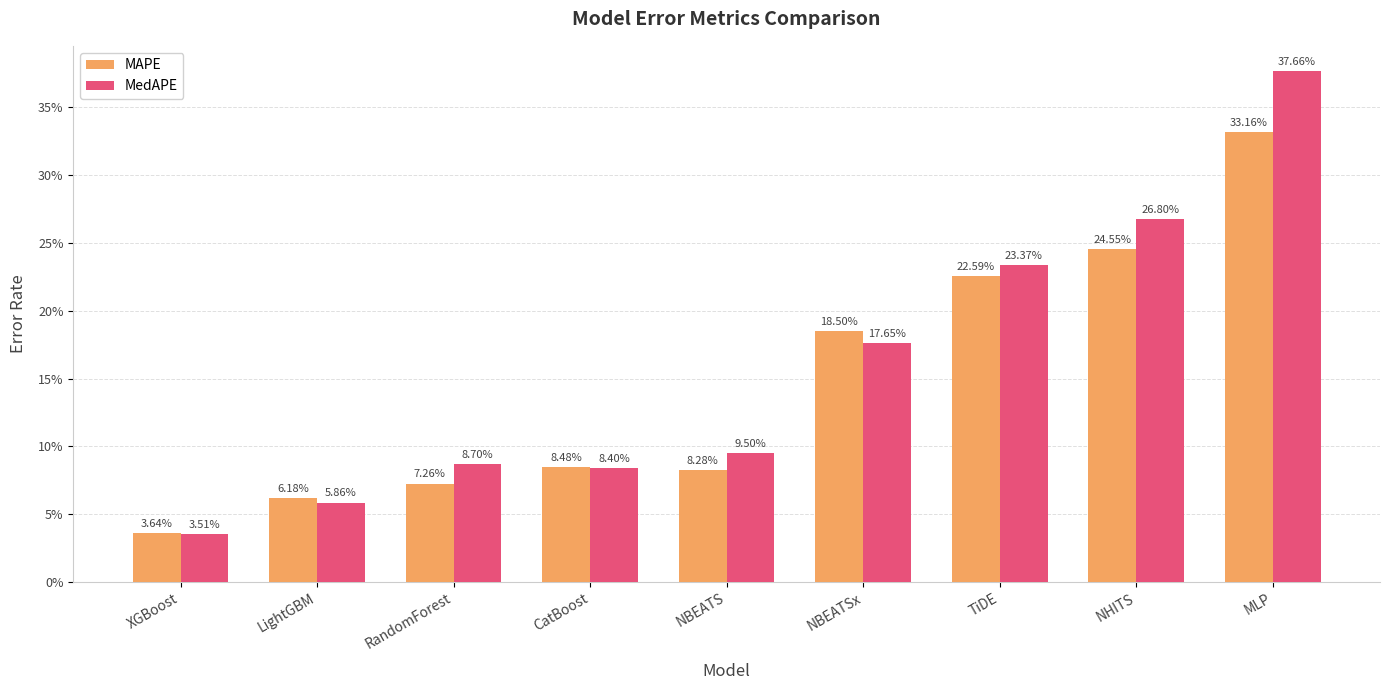

Does the chart contain stacked bars?

No